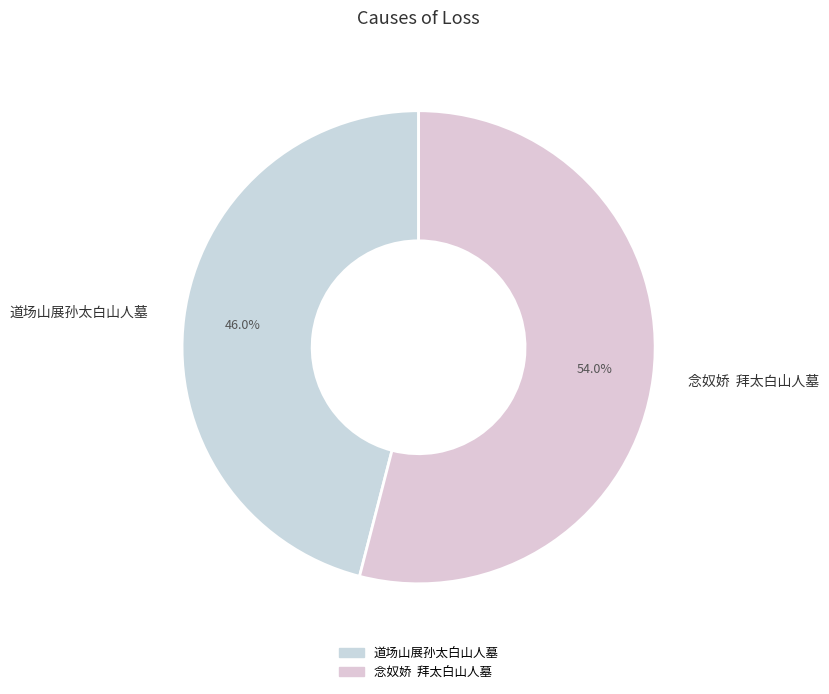

True or false: 道场山展孙太白山人墓 accounts for 39% of the total.

False